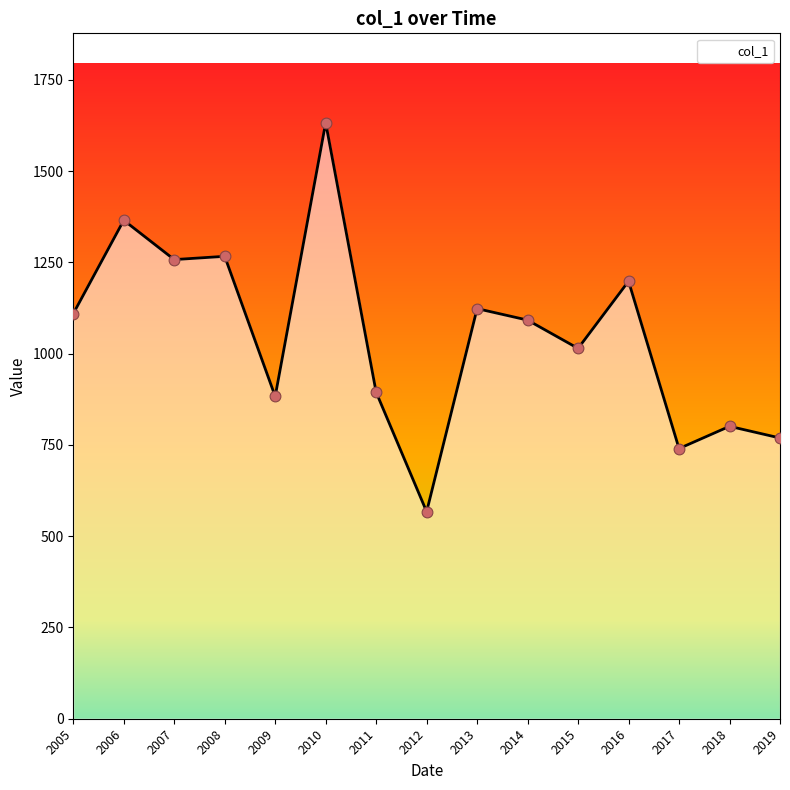

What is the change in value from 2005 to 2011?

-215.3